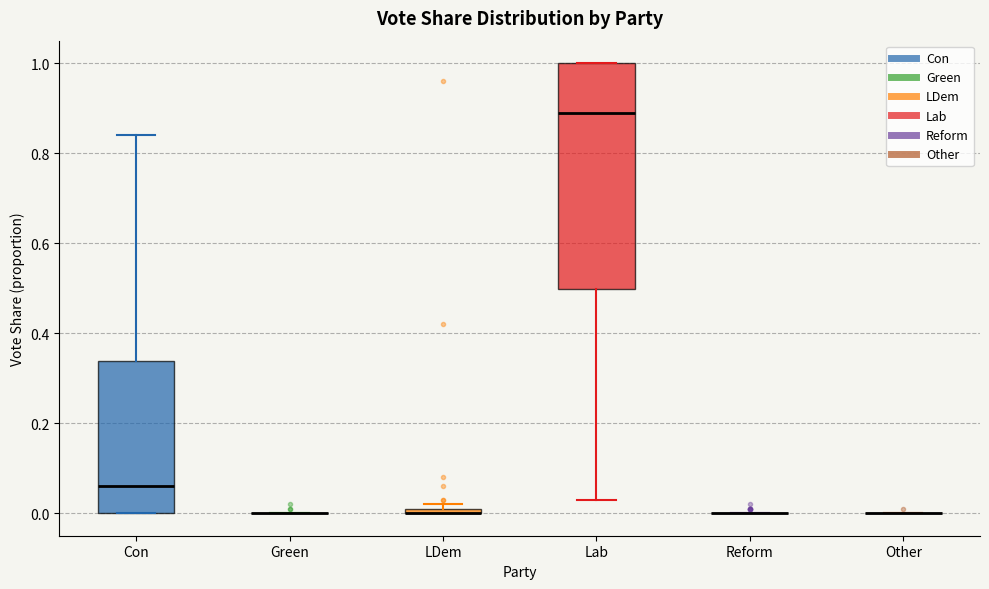

Which box is the tallest, from its lower edge to its upper edge?

Lab